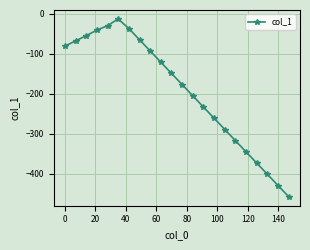

What is the maximum value shown in the chart?

-13